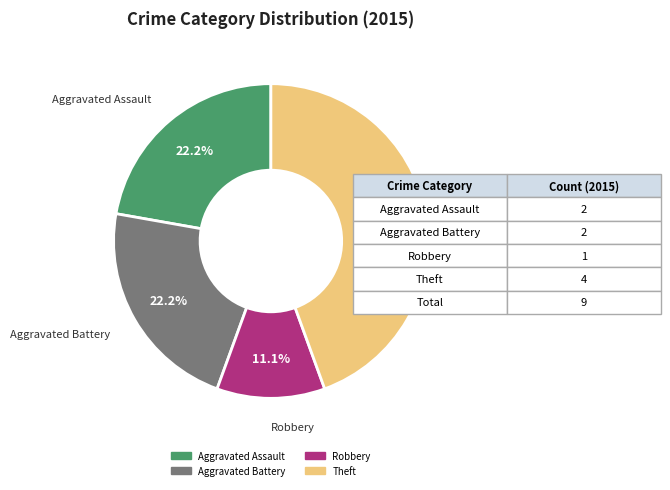

How many slices are in this pie chart?

4